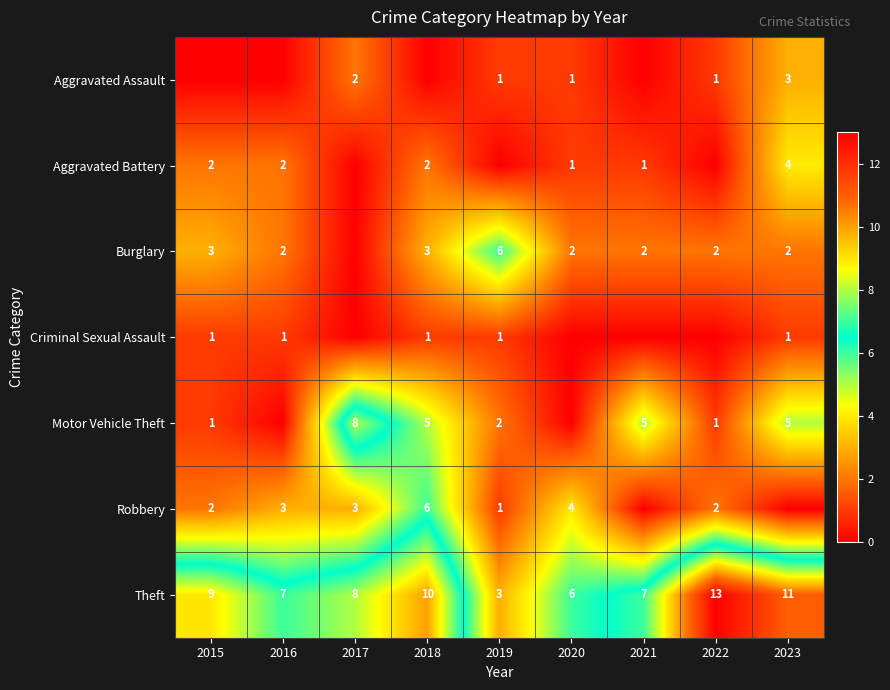

Is the value of Burglary at 2020 greater than the value of Criminal Sexual Assault at 2015?

Yes